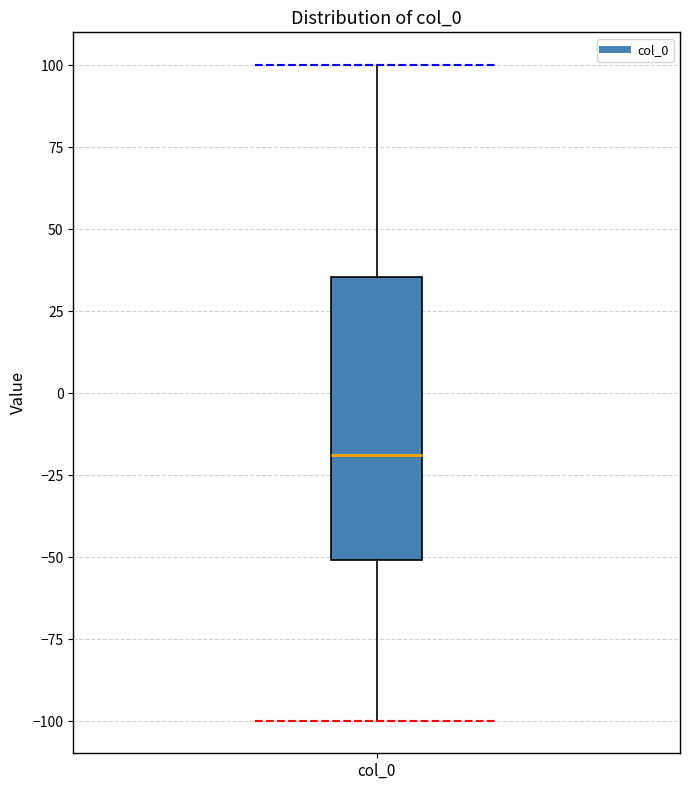

Read this box plot against the y-axis: the position of the median line, the range covered by the box, and the ends of both whiskers. The values are not printed on the chart, so give them approximately, as read against the axis.

median -20, box -50 to 35, whiskers -100 to 100